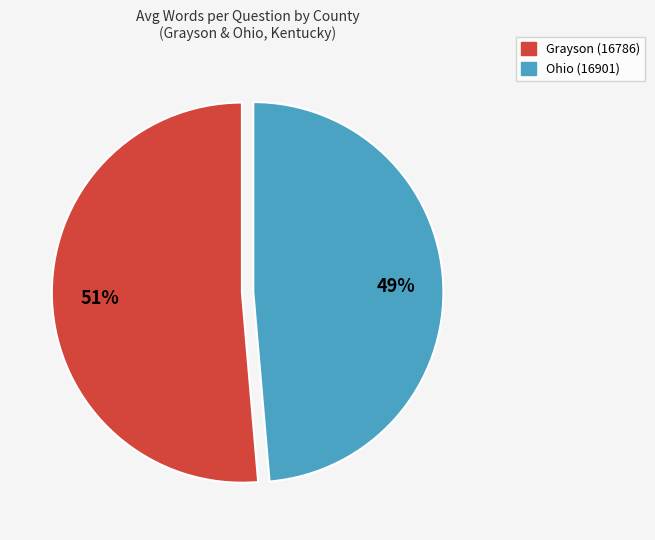

To the nearest percent, what portion does Ohio (16901) represent?

49%